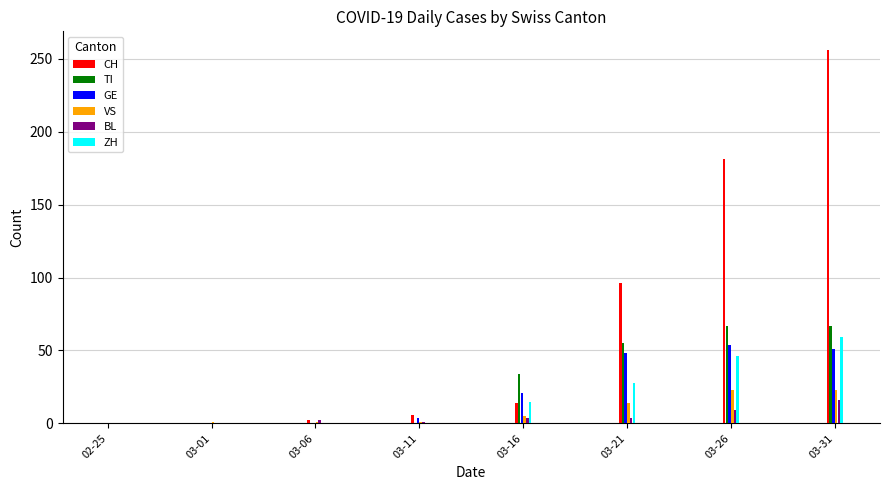

Which series has the largest total across all categories?

CH